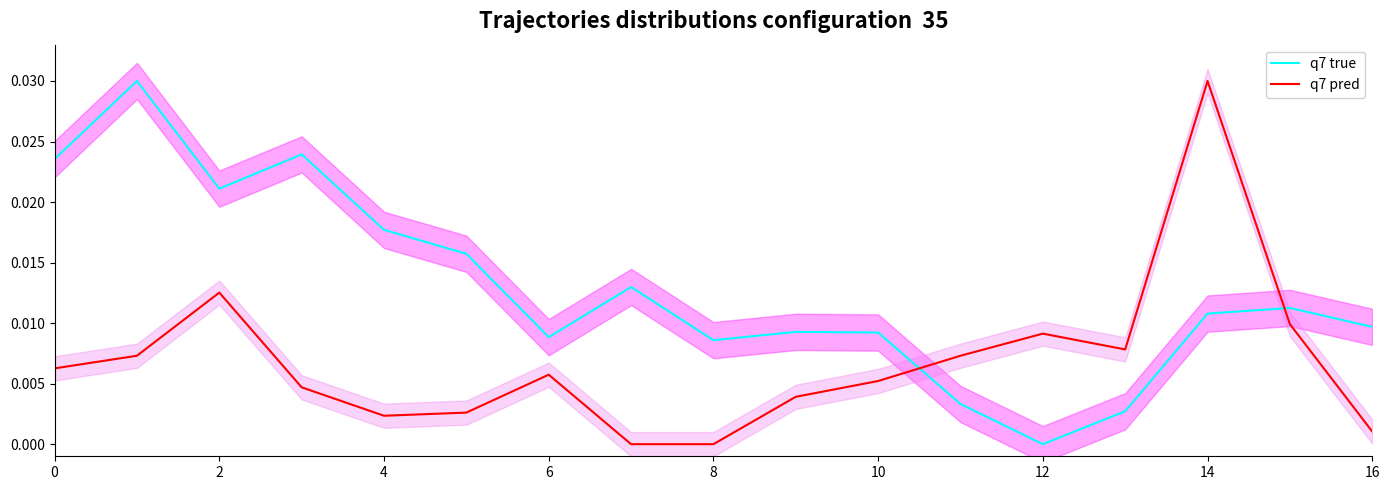

What are all the series names shown in the legend?

q7 true, q7 pred